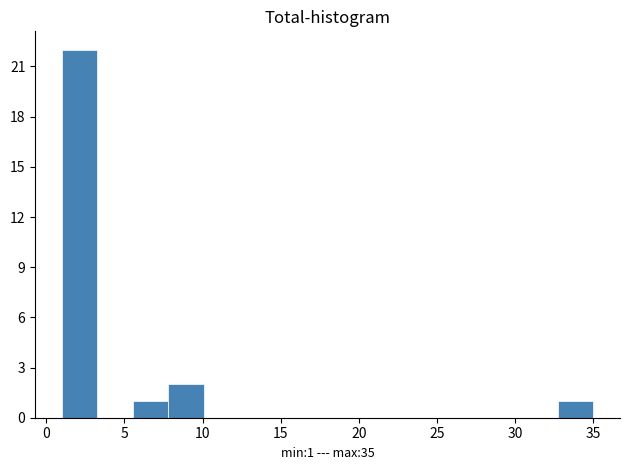

Which range on the x-axis has the tallest bar?

1.0 to 3.5